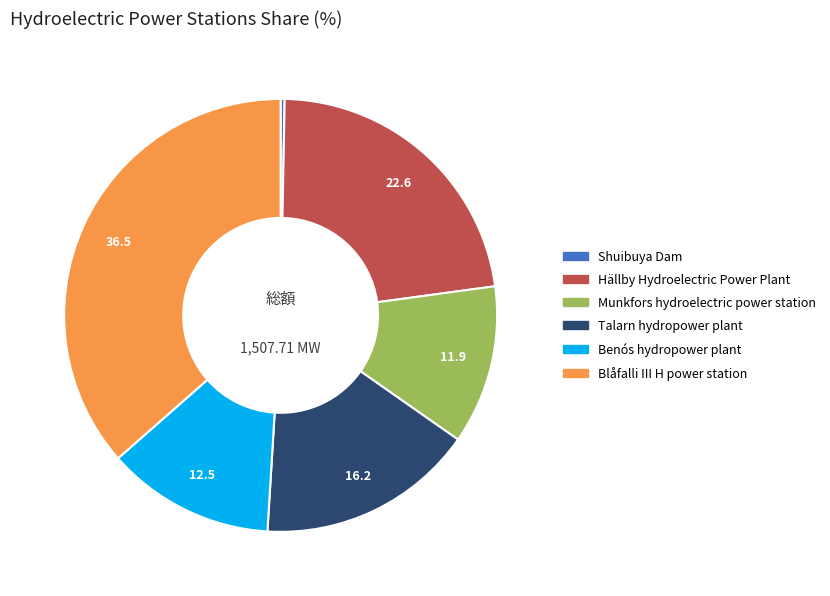

Between Munkfors hydroelectric power station and Talarn hydropower plant, which is larger?

Talarn hydropower plant